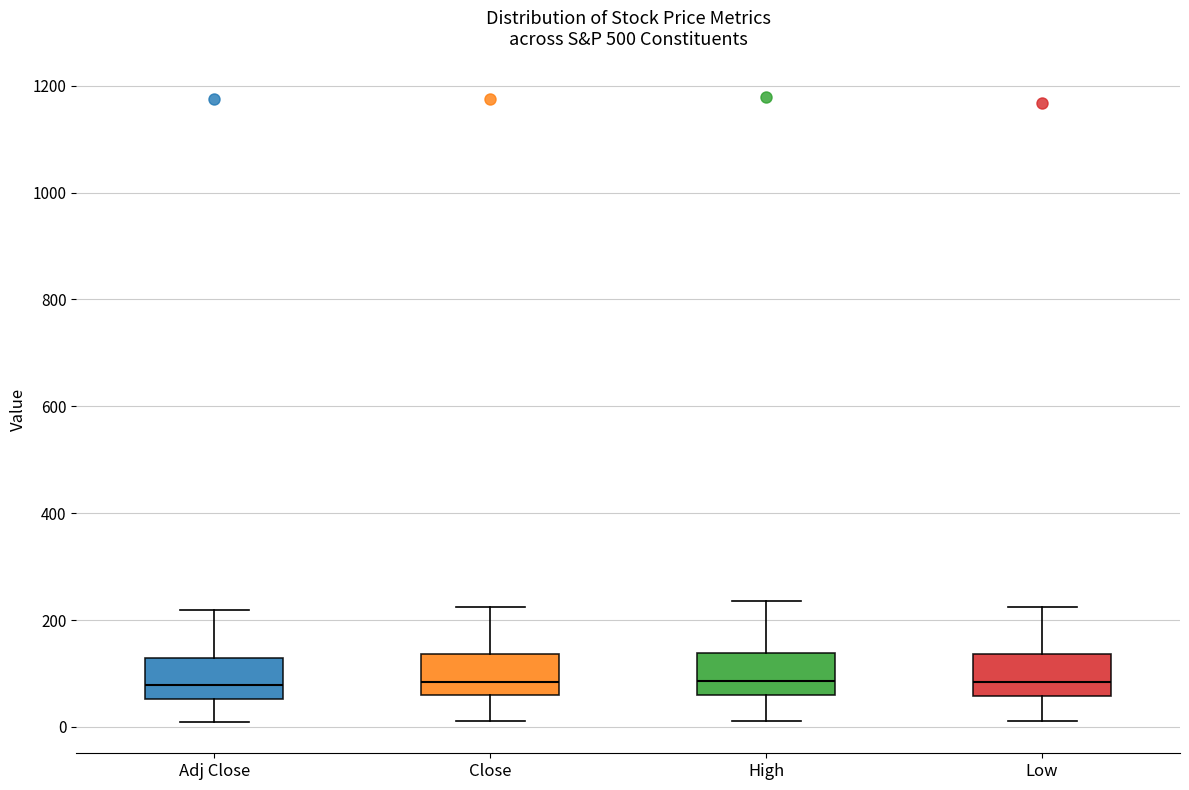

Reading left to right, transcribe this box plot: for each box, give where its median line is, the range the box spans, and where its two whiskers end, as read against the y-axis. The values are not printed on the chart, so give them approximately, as read against the axis.

Adj Close: median 80, box 60 to 120, whiskers 0 to 220
Close: median 80, box 60 to 140, whiskers 20 to 220
High: median 80, box 60 to 140, whiskers 20 to 240
Low: median 80, box 60 to 140, whiskers 20 to 220